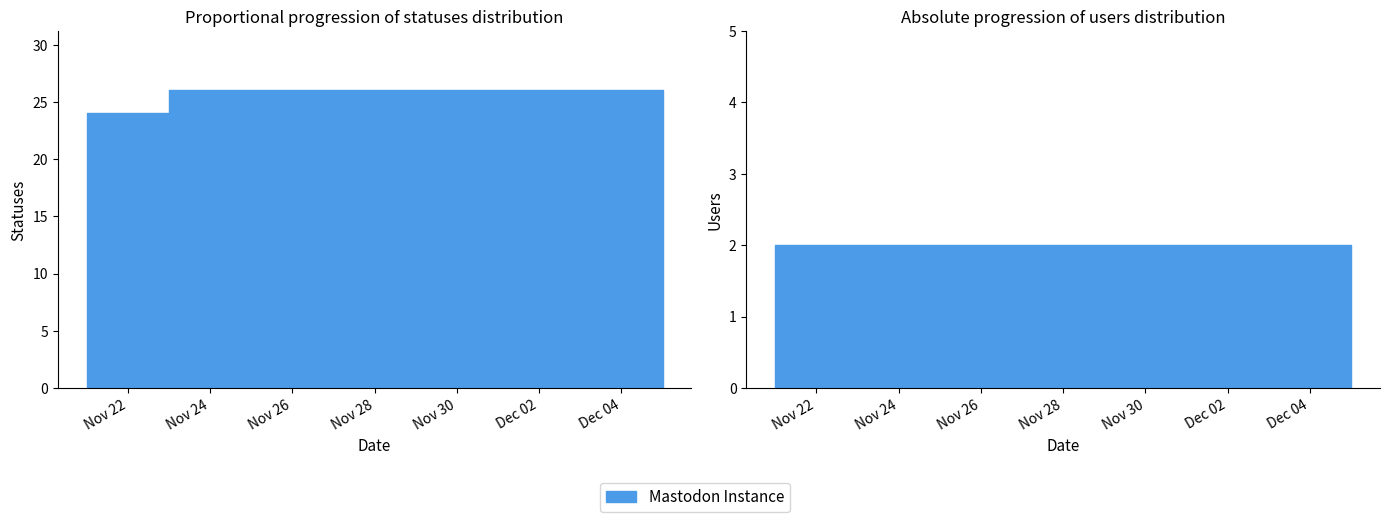

What is the sum of the values at 2022-11-26 and 2022-11-21?

50